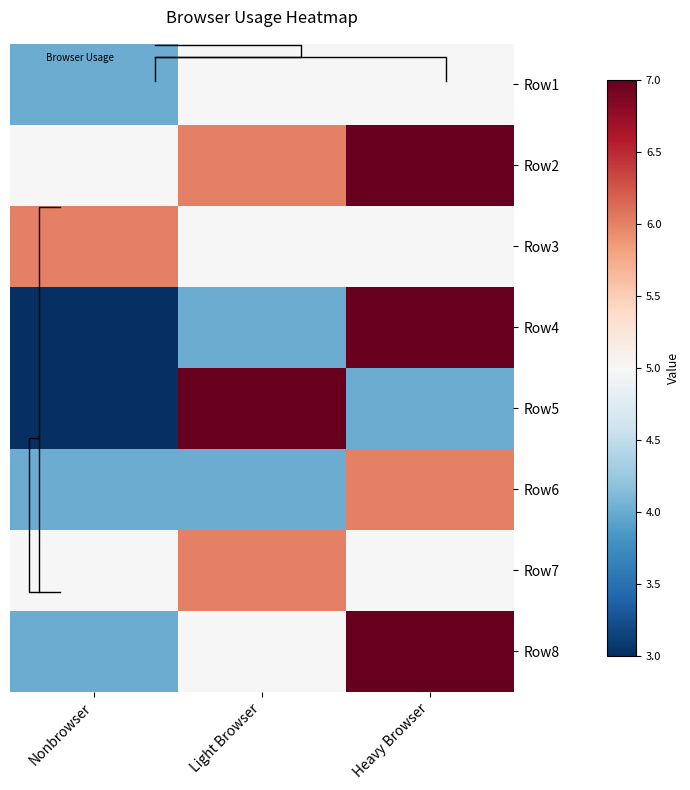

Which category has the lowest value in the Row5 series?

Nonbrowser